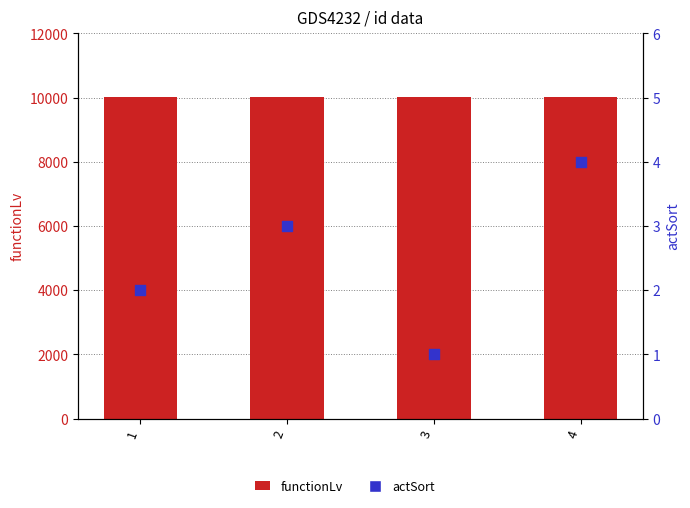

Which series has the largest total across all categories?

functionLv